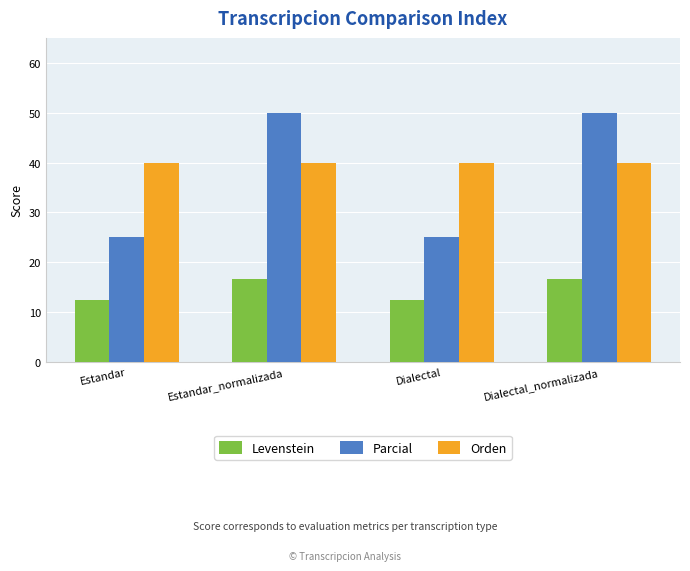

Which series has the largest total across all categories?

Orden